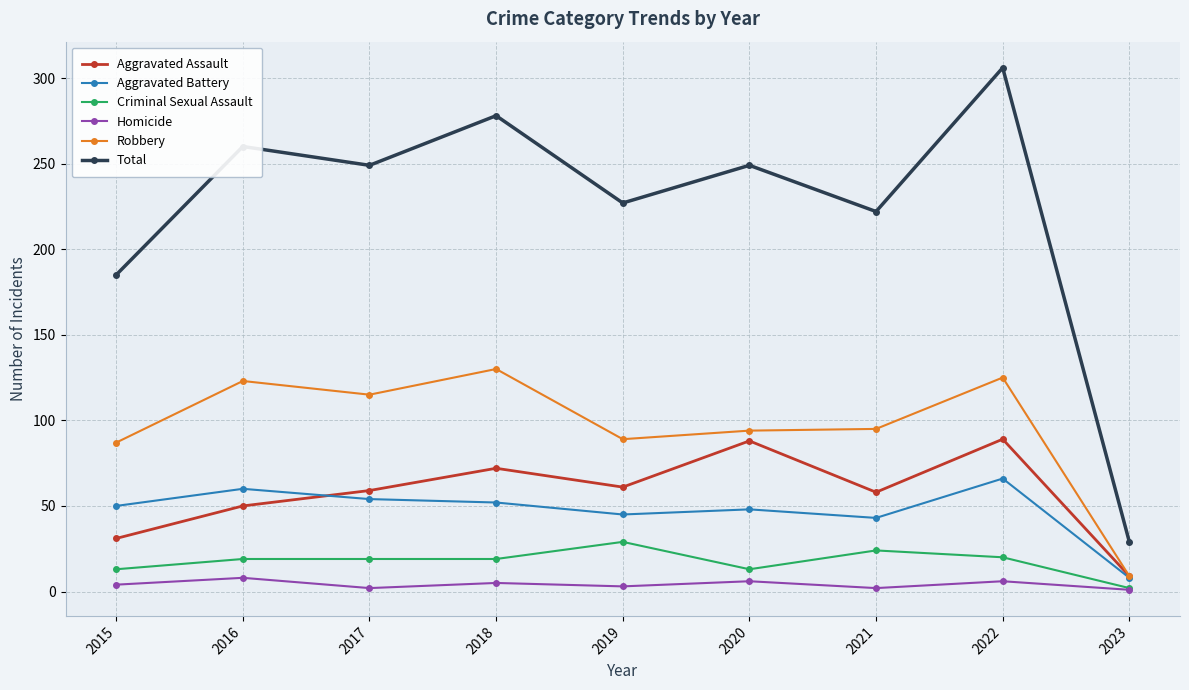

How many series are shown in this chart?

6